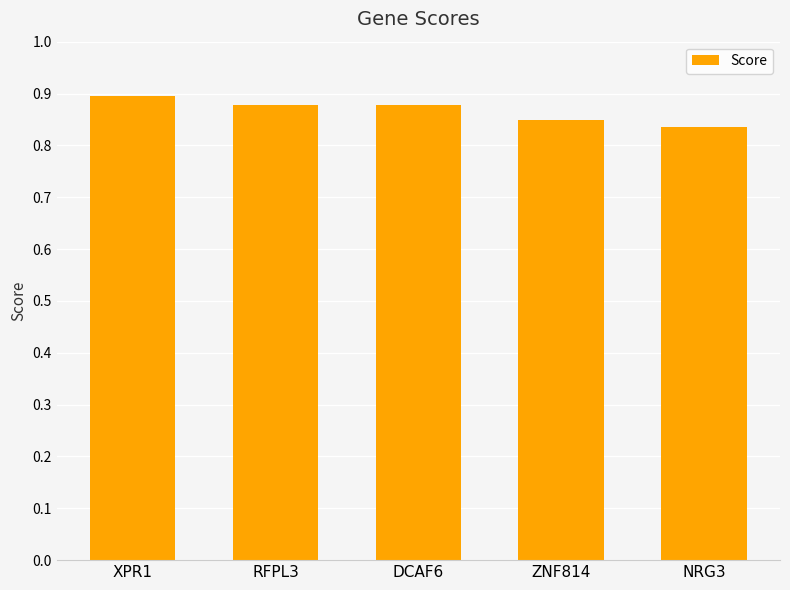

What is the label of the 1st bar from the left?

XPR1